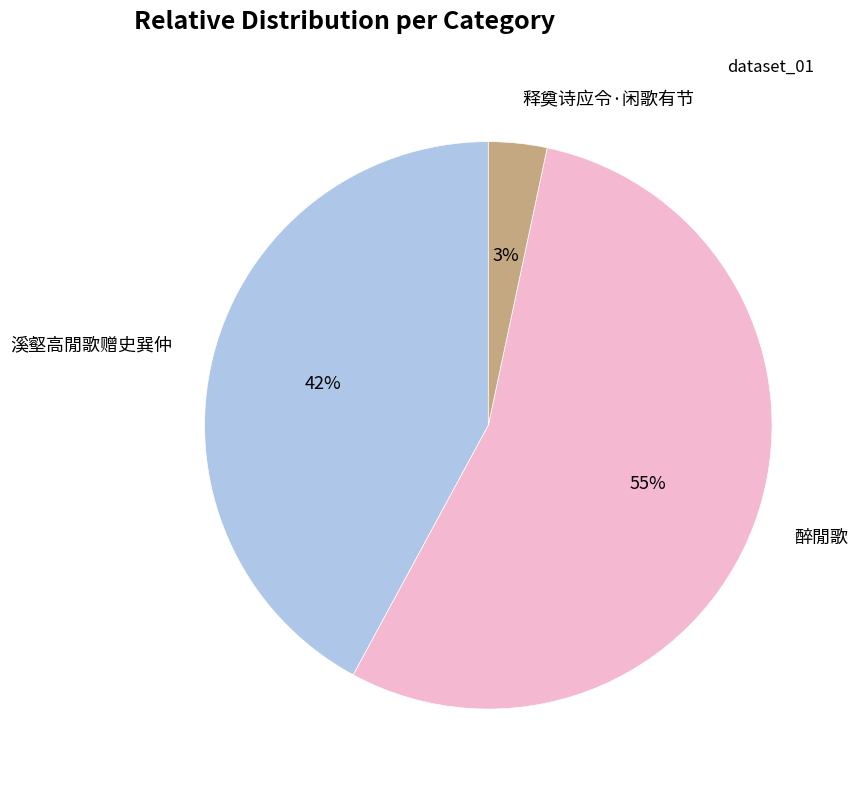

To the nearest percent, what portion does 溪壑高閒歌赠史巽仲 represent?

42%